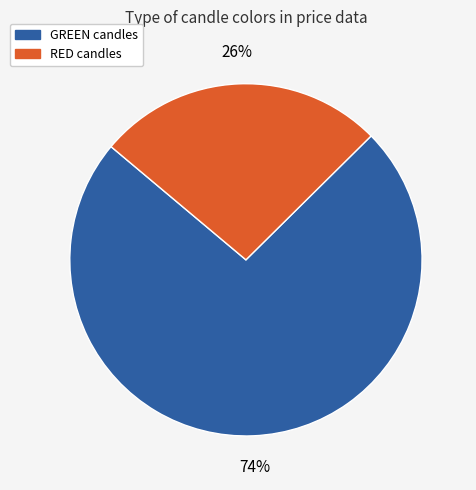

Which category has the smallest portion of the pie?

RED